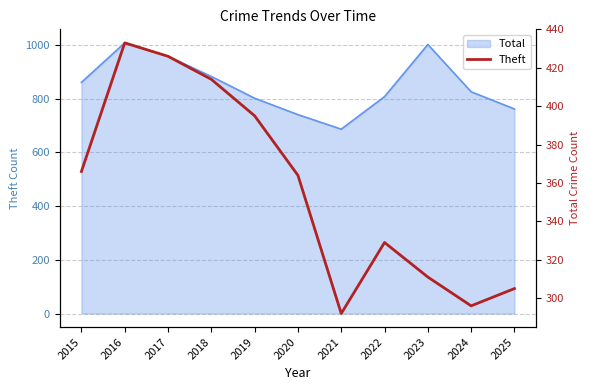

How many values are below 364?

5